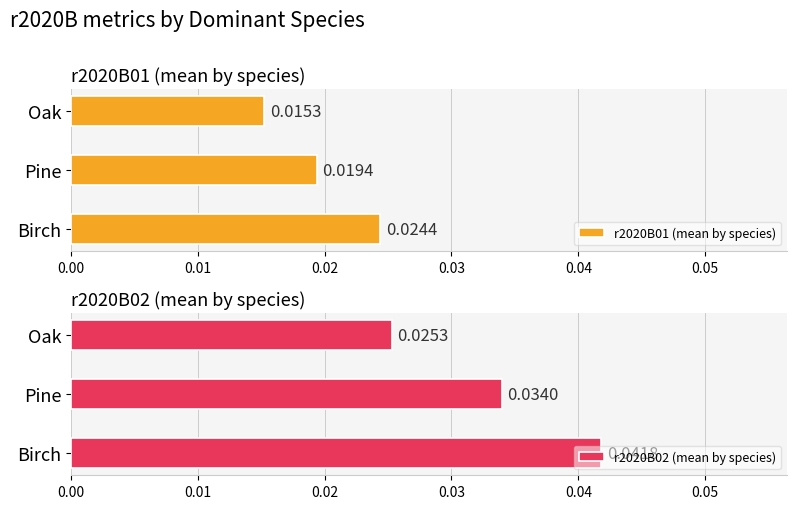

List the labels in order of r2020B01 (mean by species) value, smallest first.

Oak, Pine, Birch